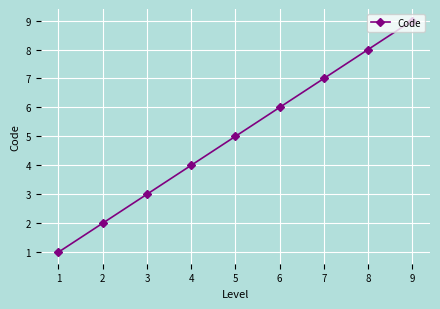

What is the sum of all values?

45